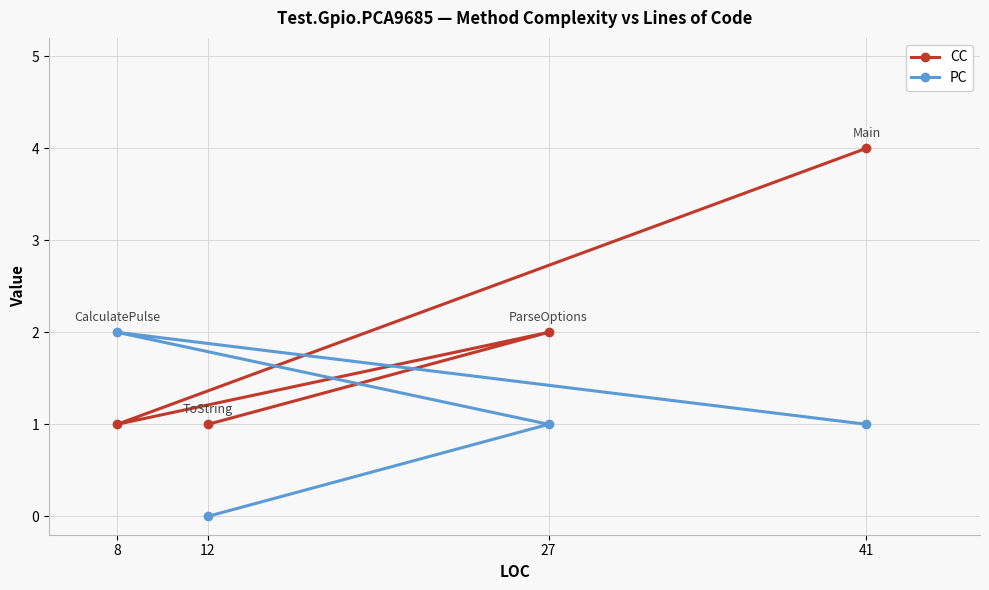

What is the sum of all CC values?

8